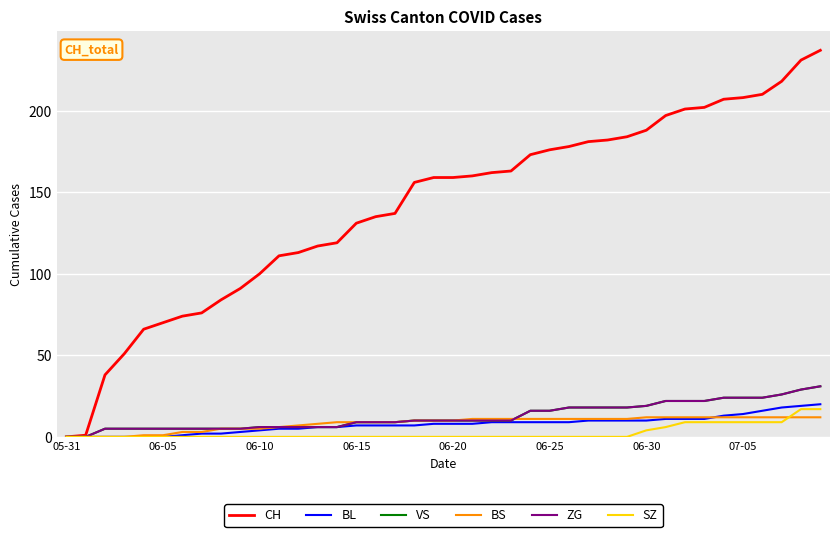

At which label does BS reach its peak?

06-30